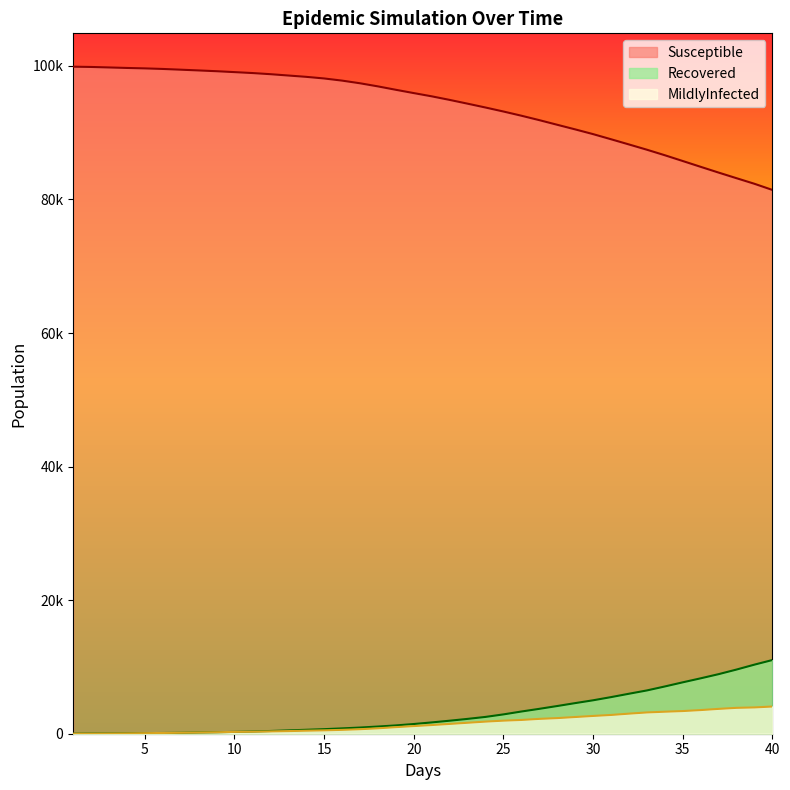

What is the value of the Susceptible point at the 2nd from the left?

99842